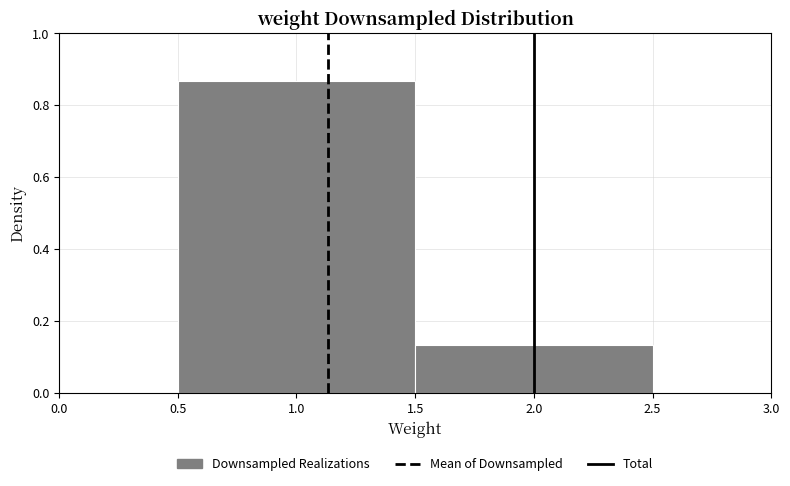

Reading left to right, transcribe this chart: for each bar, give the range it covers on the x-axis and its height. The values are not printed on the chart, so give them approximately, as read against the axis.

0.5 to 1.5: 0.86
1.5 to 2.5: 0.14